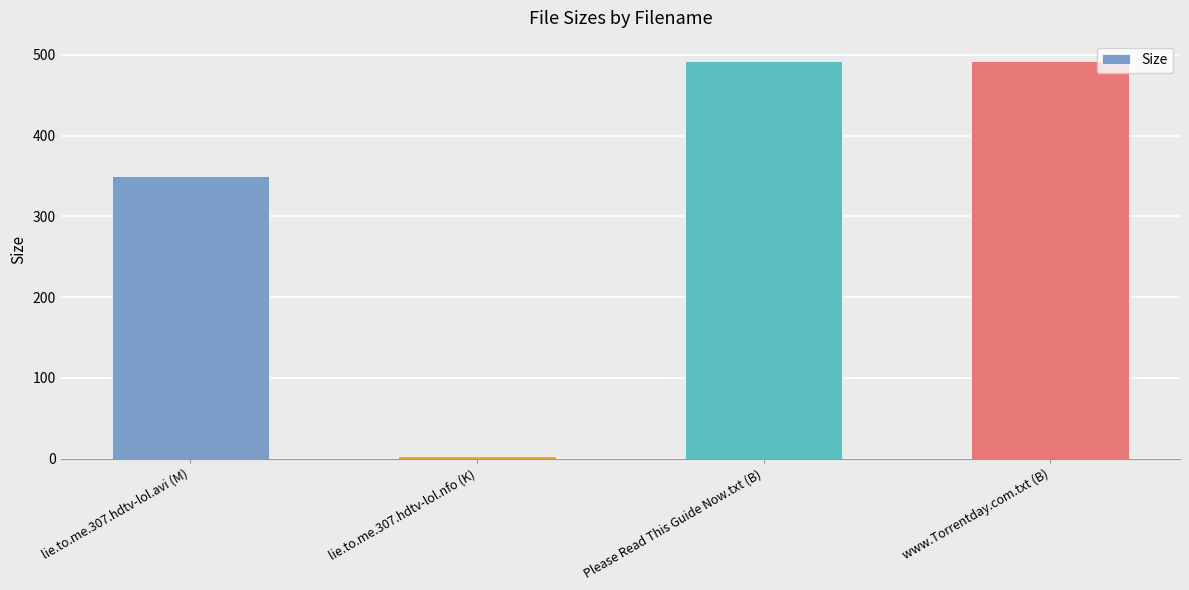

What is the label of the 3rd bar from the left?

Please Read This Guide Now.txt (B)